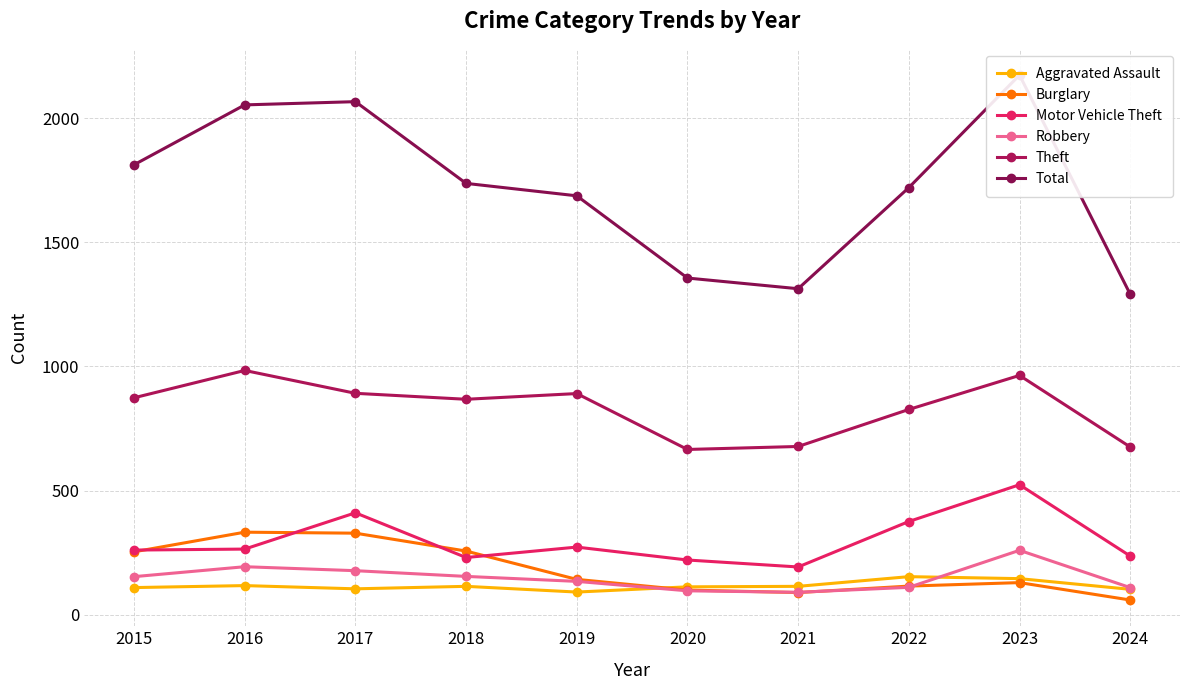

How many lines are shown in the chart?

6